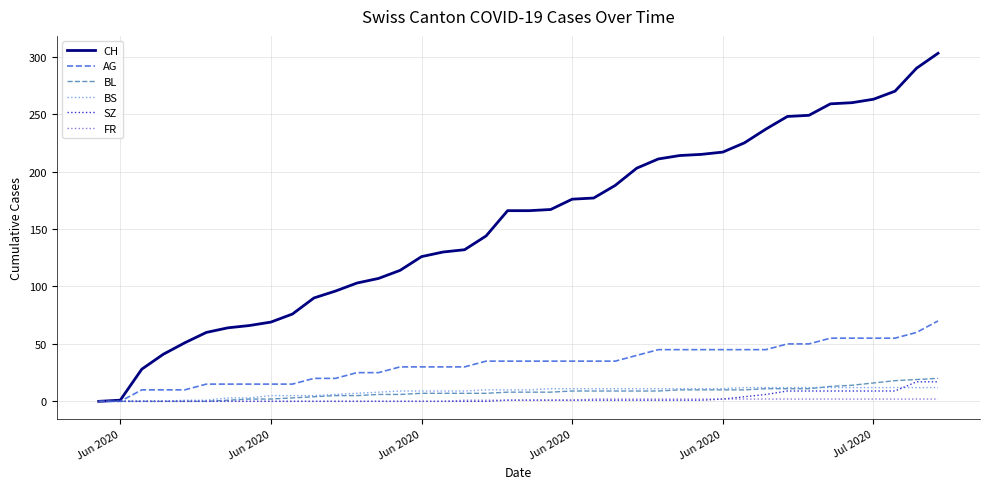

Which series has the widest spread of values?

CH